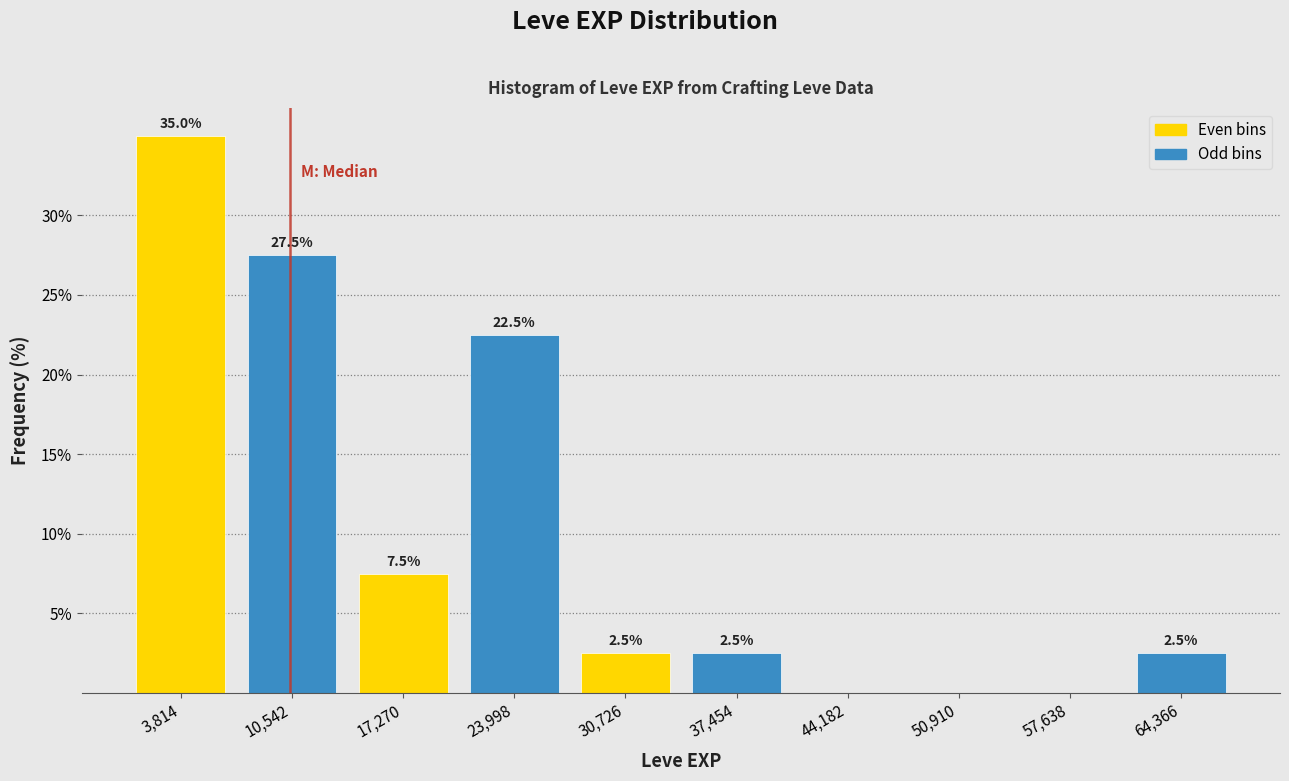

Over which range of the x-axis is the bar tallest?

0 to 7000